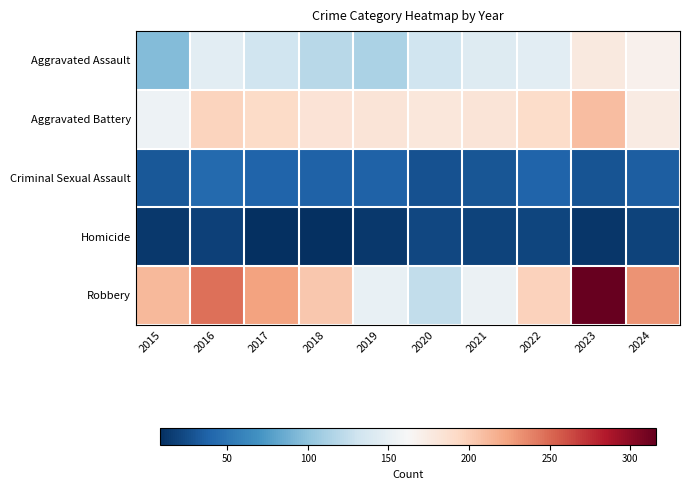

At which category does the chart reach its minimum across all series?

2017